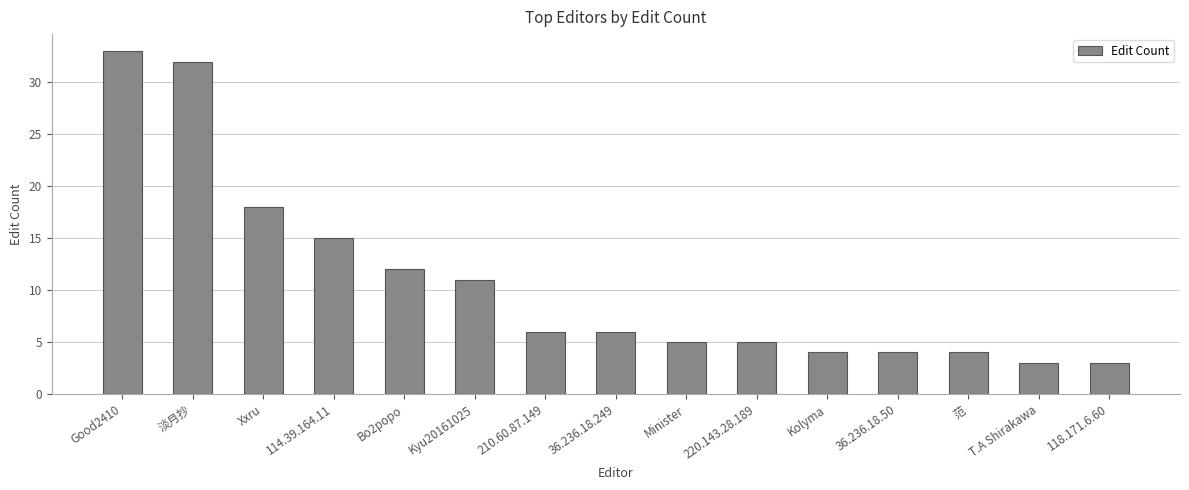

The chart shows a value of 3 at T.A Shirakawa. True or false?

True